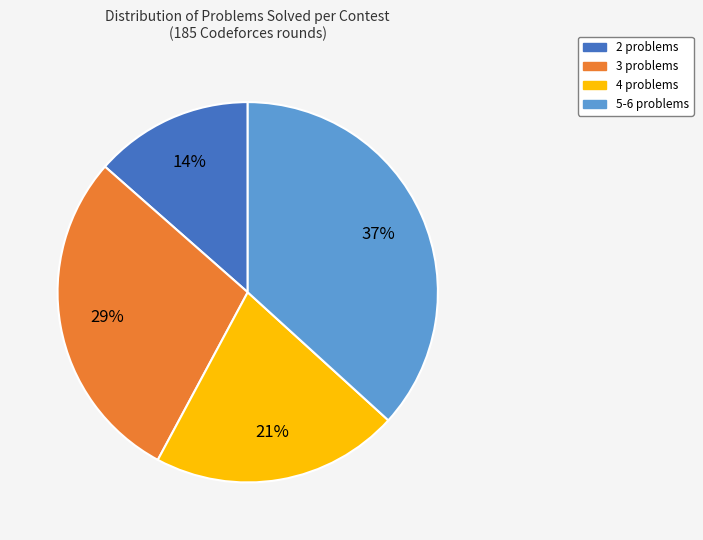

What is the largest slice in the pie chart?

5-6 problems